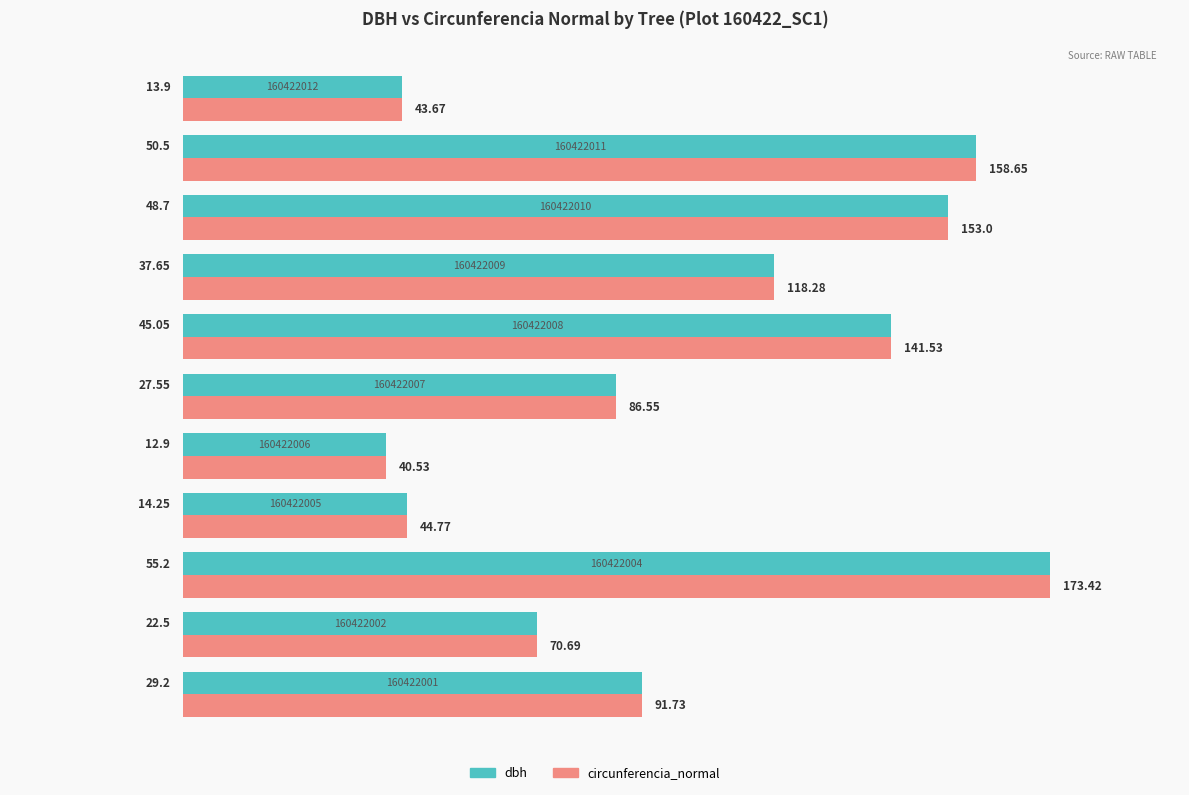

What are all the series names shown in the legend?

dbh, circunferencia_normal